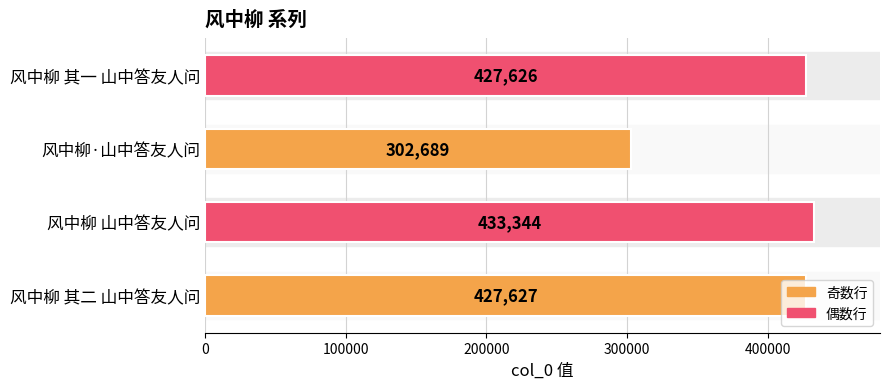

At which label is the value closest to 368016?

风中柳 其一 山中答友人问